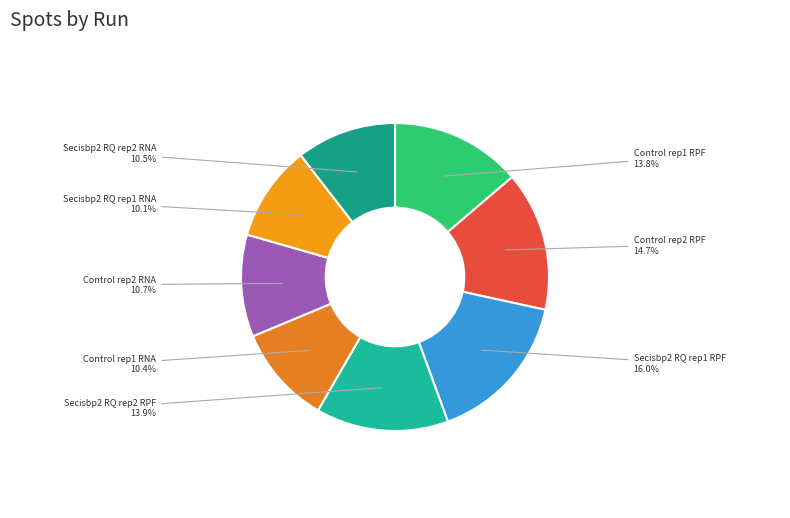

How many segments does this pie chart have?

8